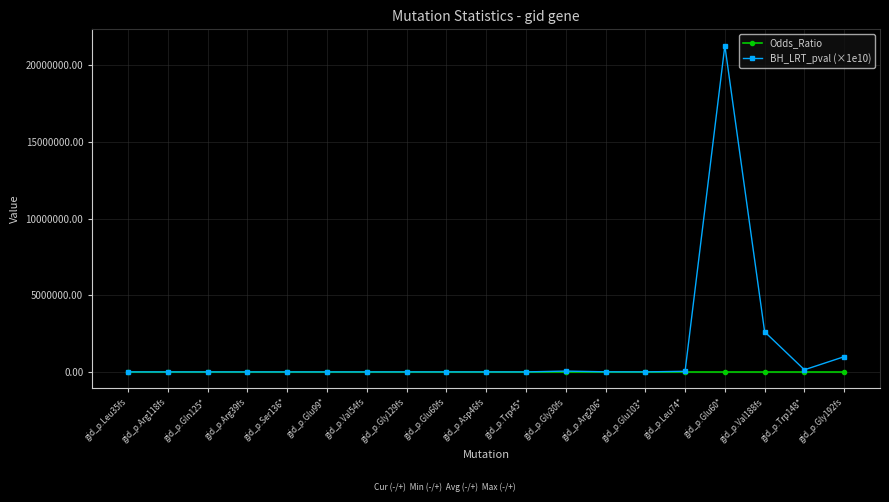

What is the label of the 10th point from the left?

gid_p.Asp46fs